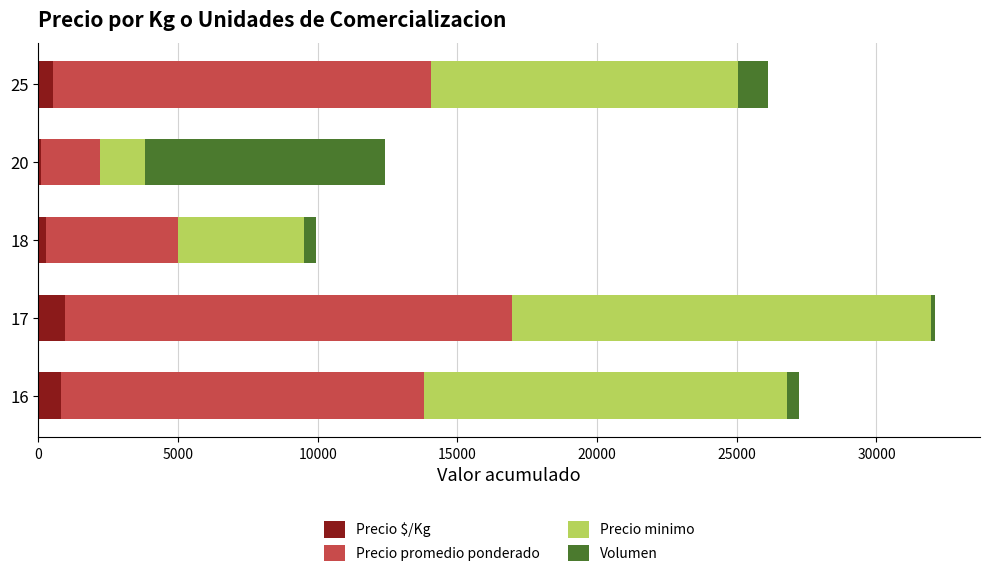

At which category is the sum across all series the highest?

17